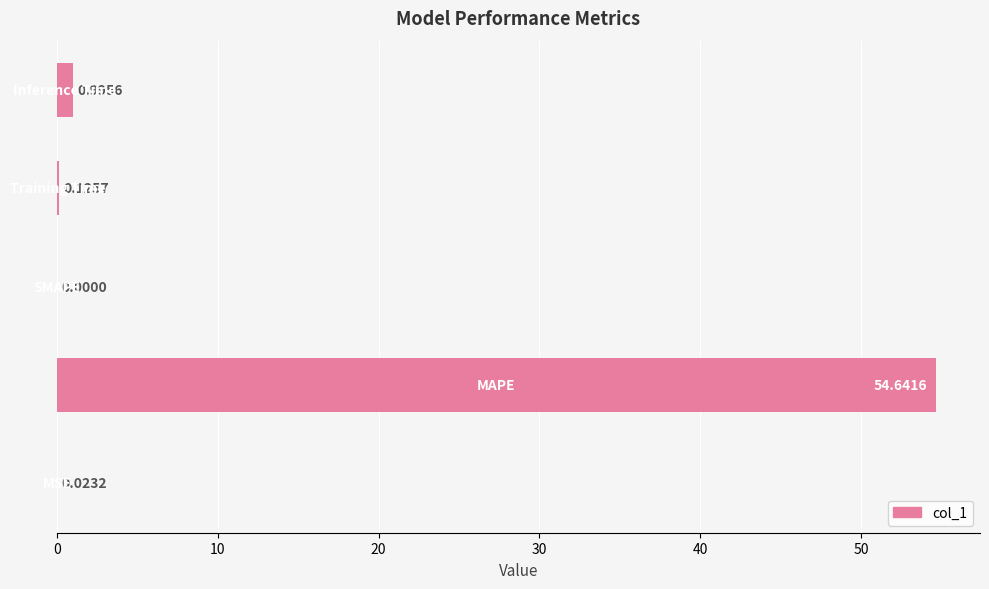

What is the average value?

11.2